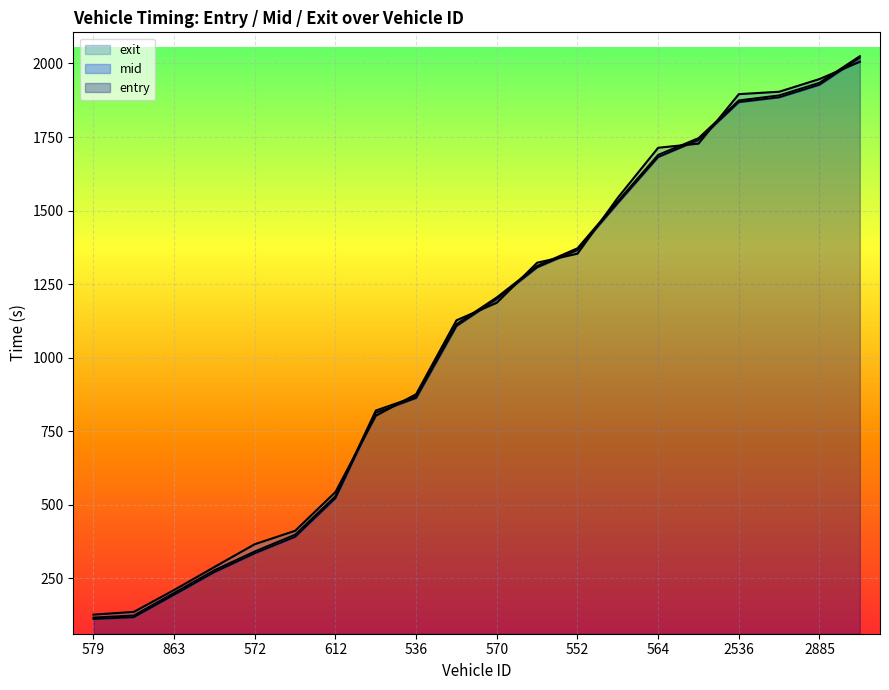

What is the label of the 20th point from the left?

2541